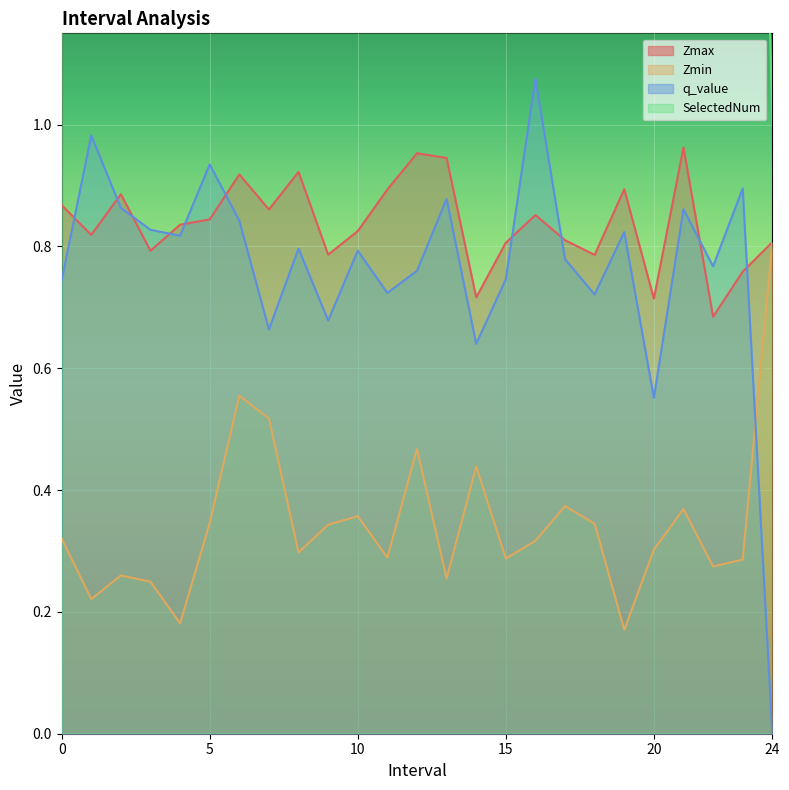

What is the spread (max minus min) of values at 5.0?

2.9